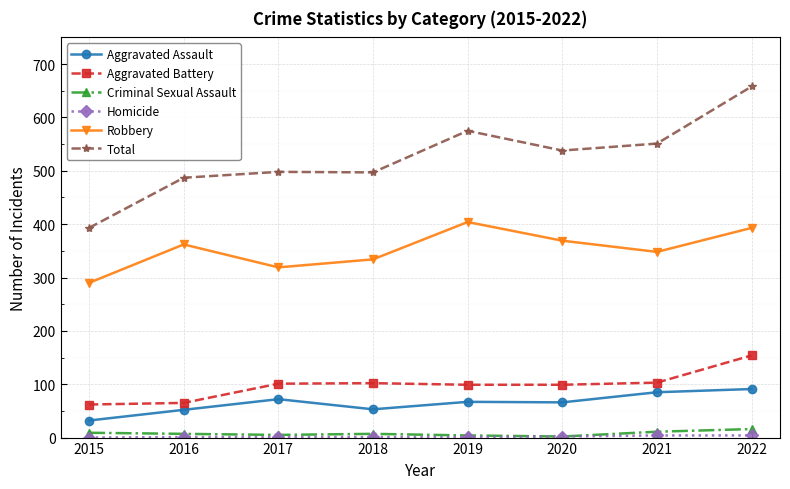

At which category is the sum across all series the highest?

2022